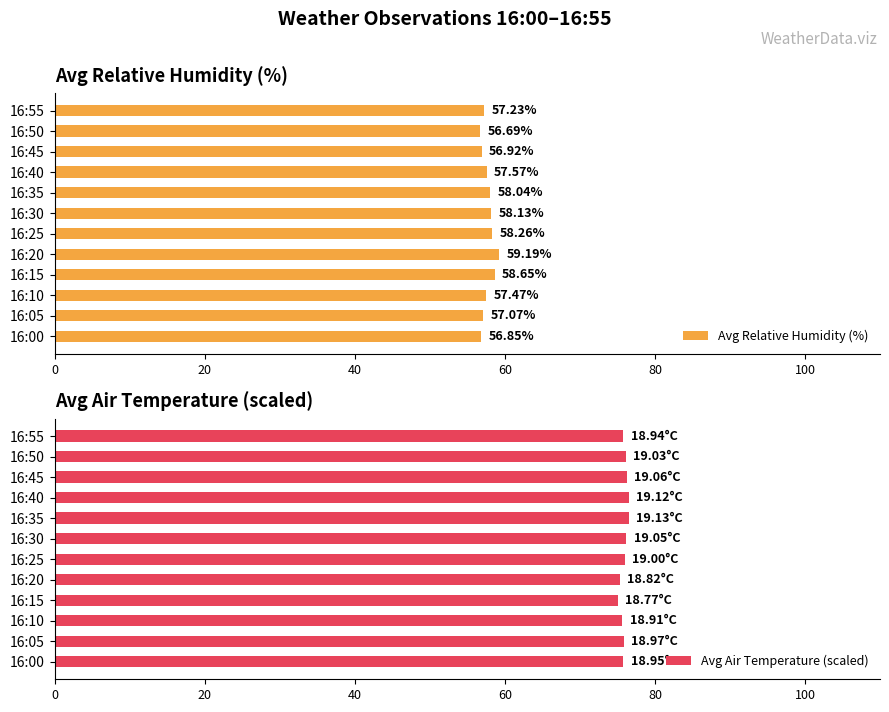

What is the value of the Avg Air Temperature (scaled) bar at the 7th from the left?

76.2